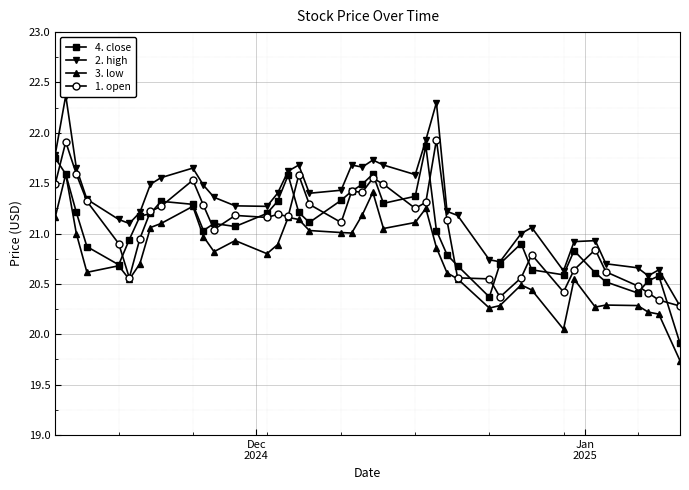

What is the lowest value of the 4. close series?

19.9